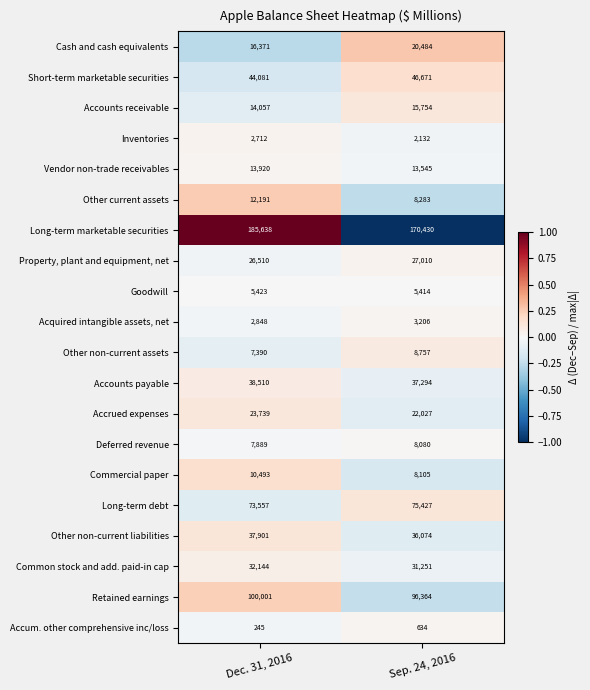

At which category does the chart reach its minimum across all series?

Dec. 31, 2016